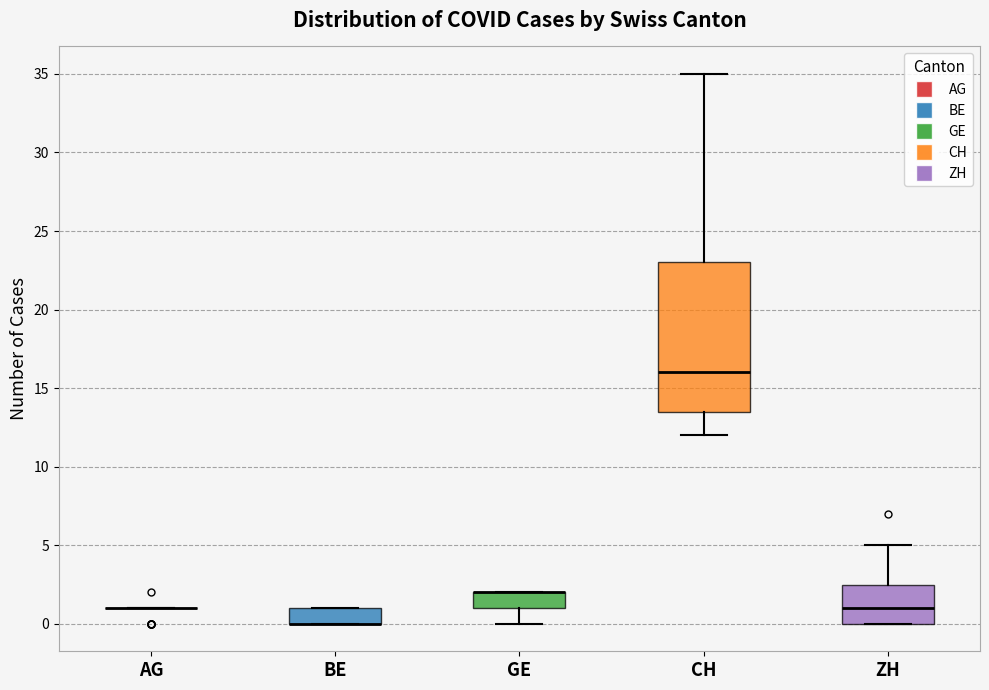

Where is the upper edge of the box for BE on the y-axis? The values are not printed on the chart, so give them approximately, as read against the axis.

1.0